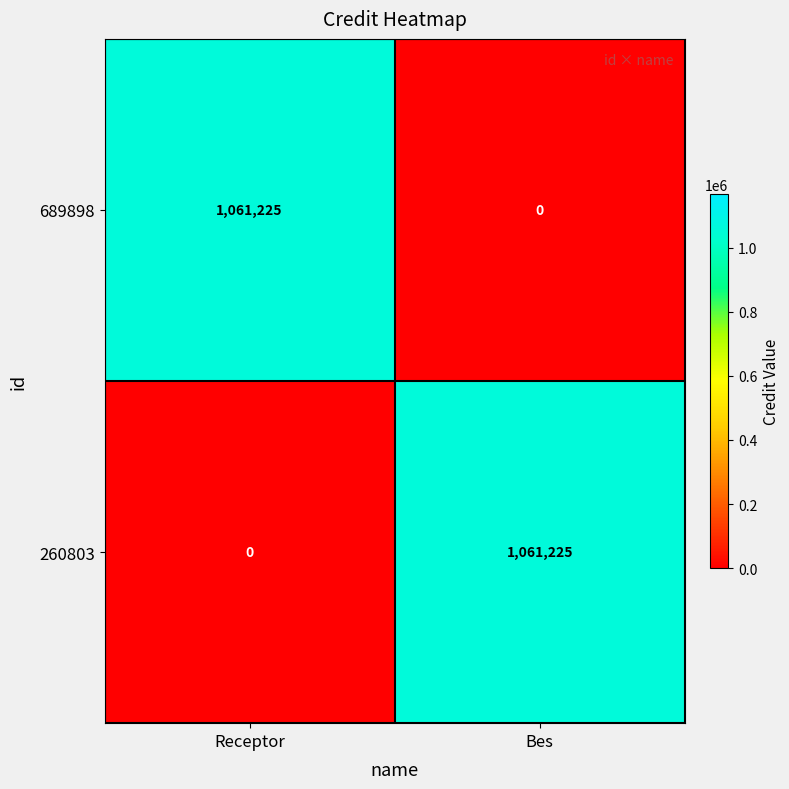

Is the value of 260803 at Receptor greater than the value of 689898 at Receptor?

No